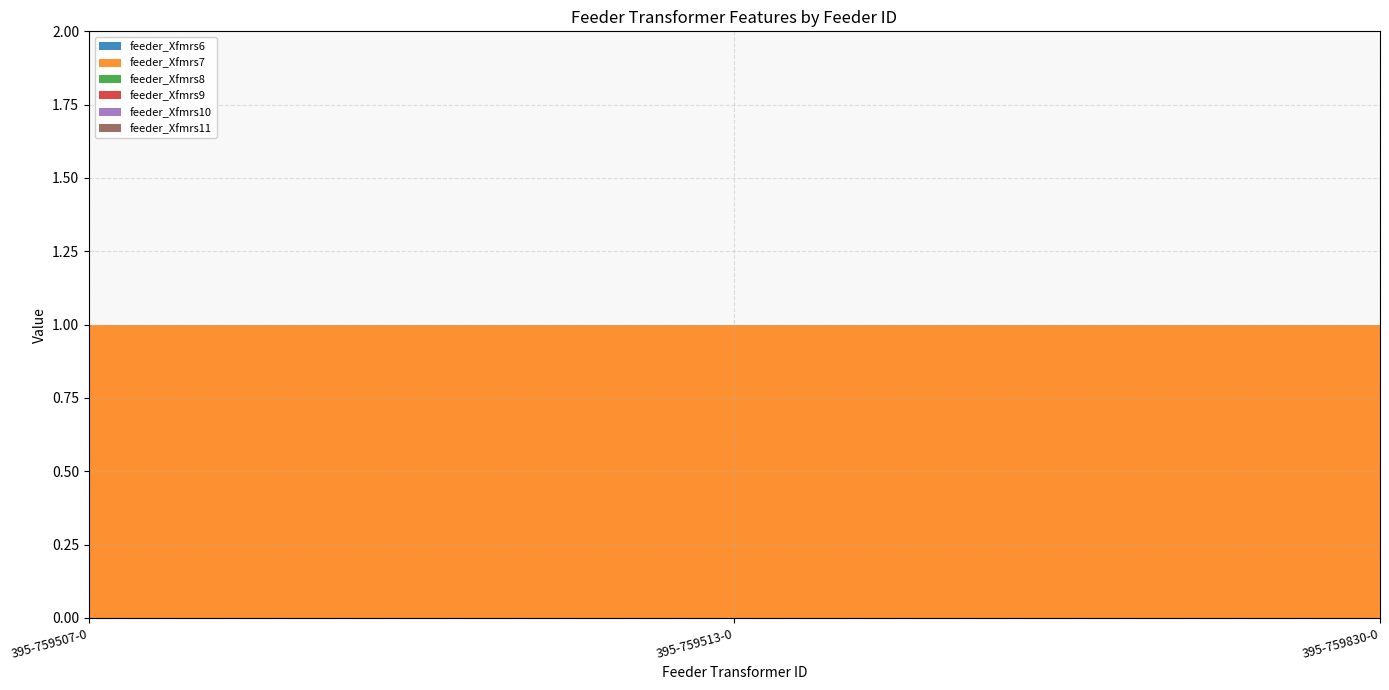

Reading left to right, list all the values displayed in this chart.

feeder_Xfmrs6: 395-759507-0=0	395-759513-0=0	395-759830-0=0
feeder_Xfmrs7: 395-759507-0=1	395-759513-0=1	395-759830-0=1
feeder_Xfmrs8: 395-759507-0=0	395-759513-0=0	395-759830-0=0
feeder_Xfmrs9: 395-759507-0=0	395-759513-0=0	395-759830-0=0
feeder_Xfmrs10: 395-759507-0=0	395-759513-0=0	395-759830-0=0
feeder_Xfmrs11: 395-759507-0=0	395-759513-0=0	395-759830-0=0